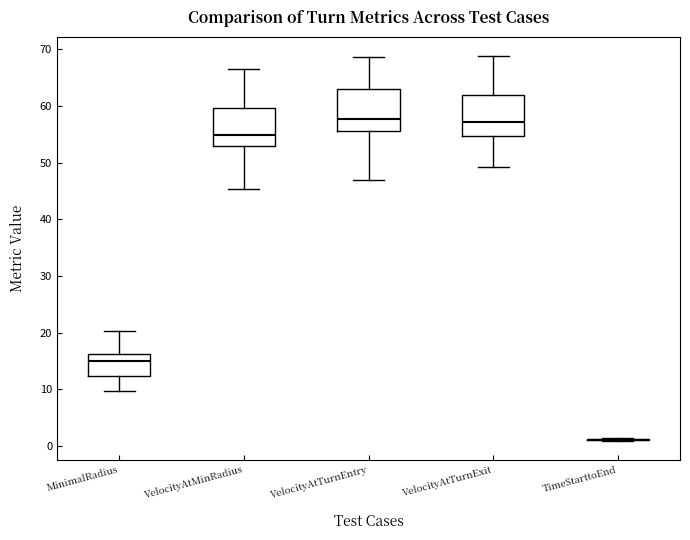

Reading left to right, read every box against the y-axis: the position of its median line, the range the box covers, and the ends of its whiskers. The values are not printed on the chart, so give them approximately, as read against the axis.

MinimalRadius: median 15, box 12 to 16, whiskers 10 to 20
VelocityAtMinRadius: median 55, box 53 to 60, whiskers 45 to 67
VelocityAtTurnEntry: median 58, box 56 to 63, whiskers 47 to 69
VelocityAtTurnExit: median 57, box 55 to 62, whiskers 49 to 69
TimeStarttoEnd: box collapsed to a line at 1, whiskers 1 to 1